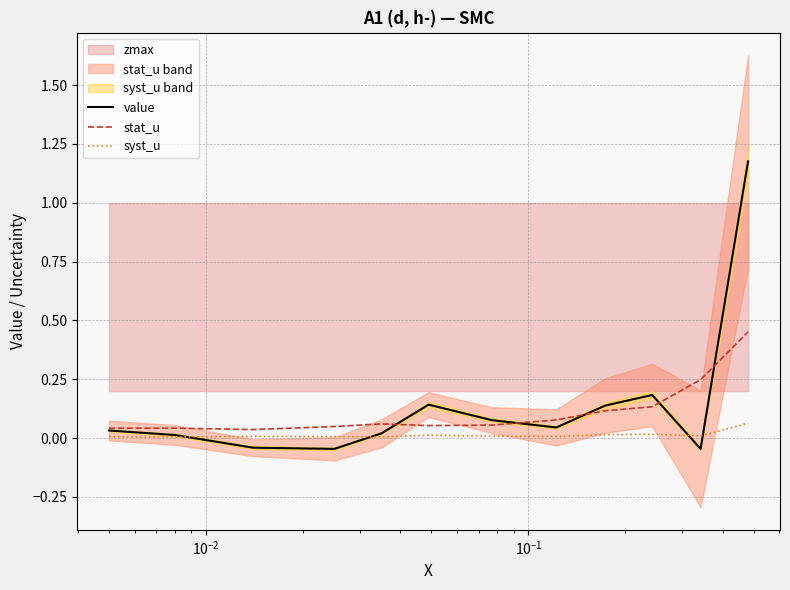

The value series shows 0.4 at 11. True or false?

False